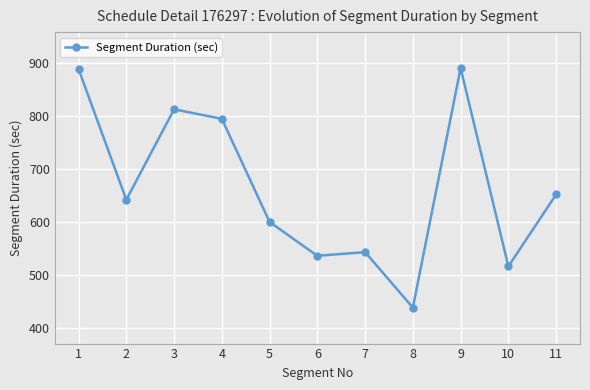

The value at 10 is 516. True or false?

True